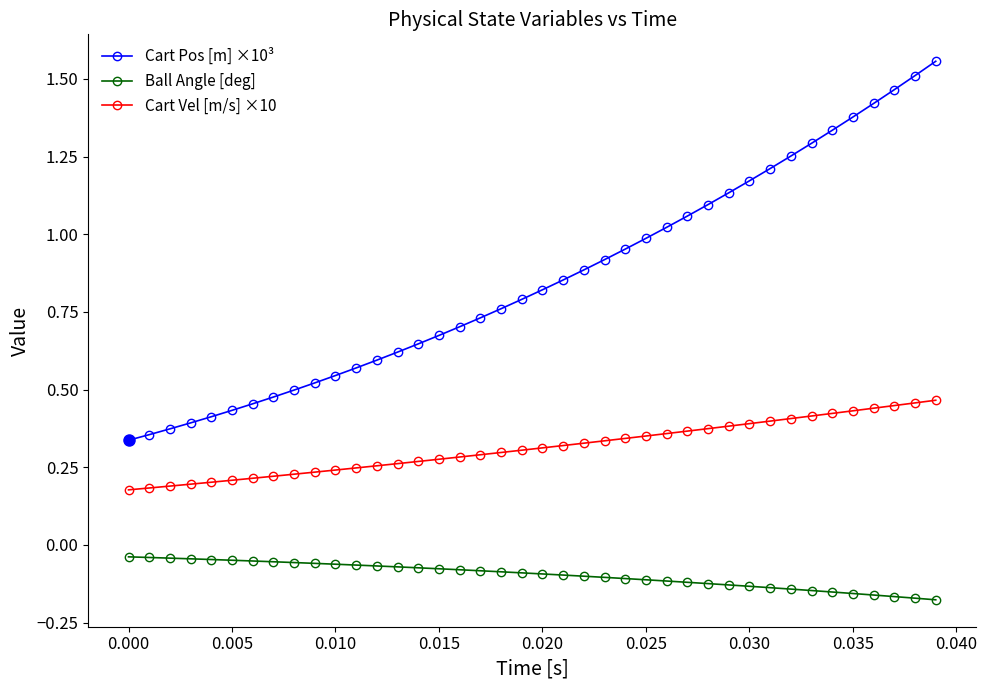

Which series has the widest spread of values?

Cart Pos [m] ×10³